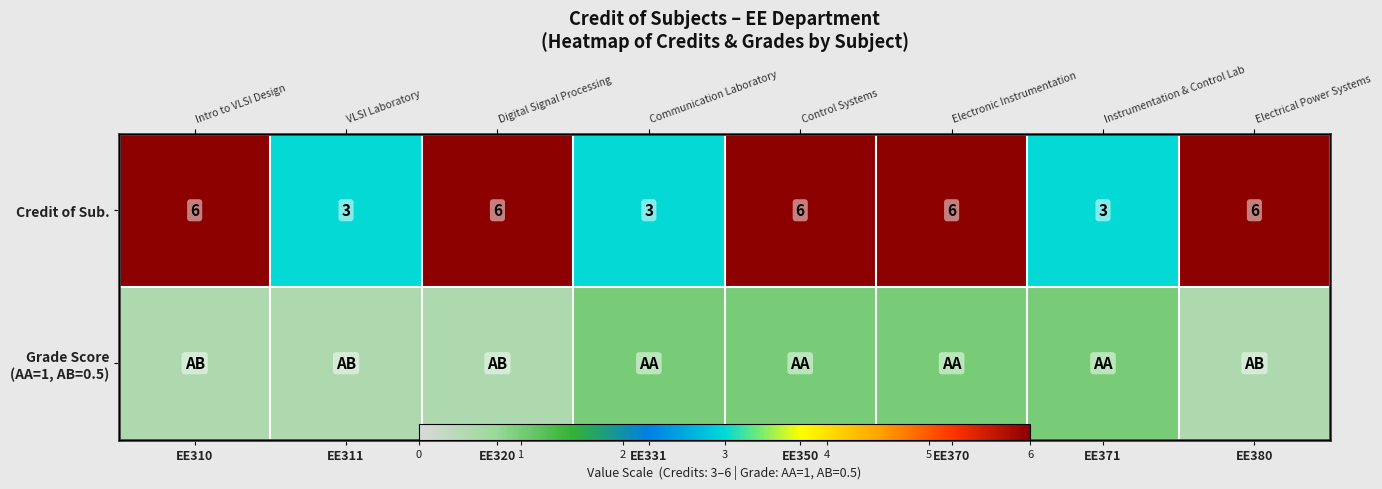

What is the total value across all series at EE380?

6.5